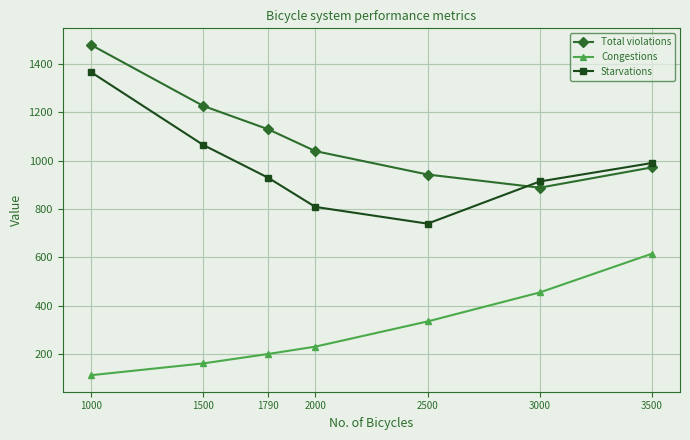

What is the spread (max minus min) of values at 3000?

458.7